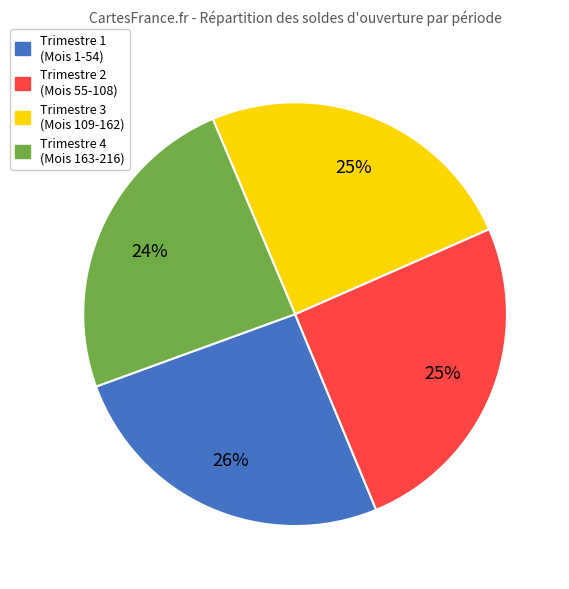

Which category has the smallest portion of the pie?

Trimestre 4 (Mois 163-216)